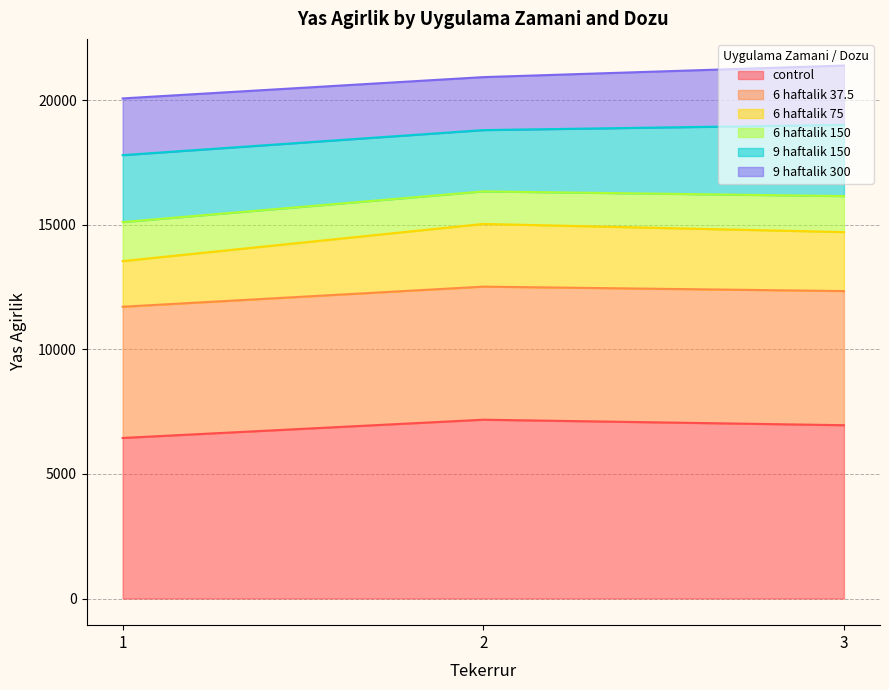

Does the chart have visible grid lines?

Yes